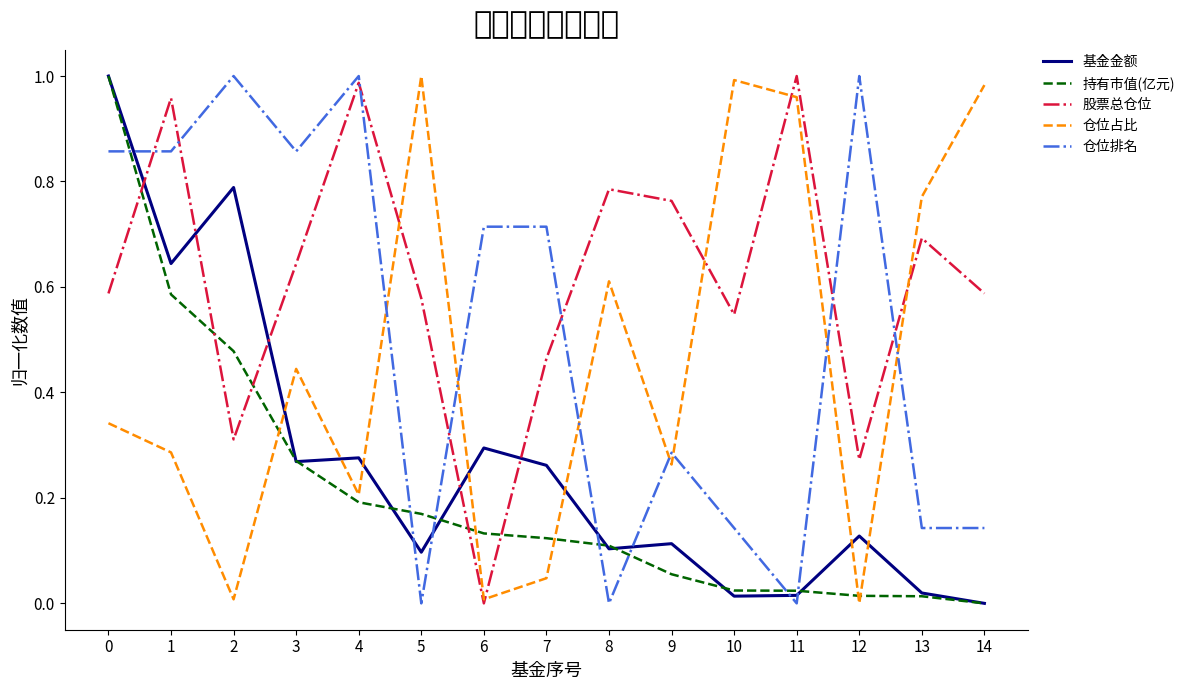

True or false: 股票总仓位 and 仓位排名 cross at least once.

True